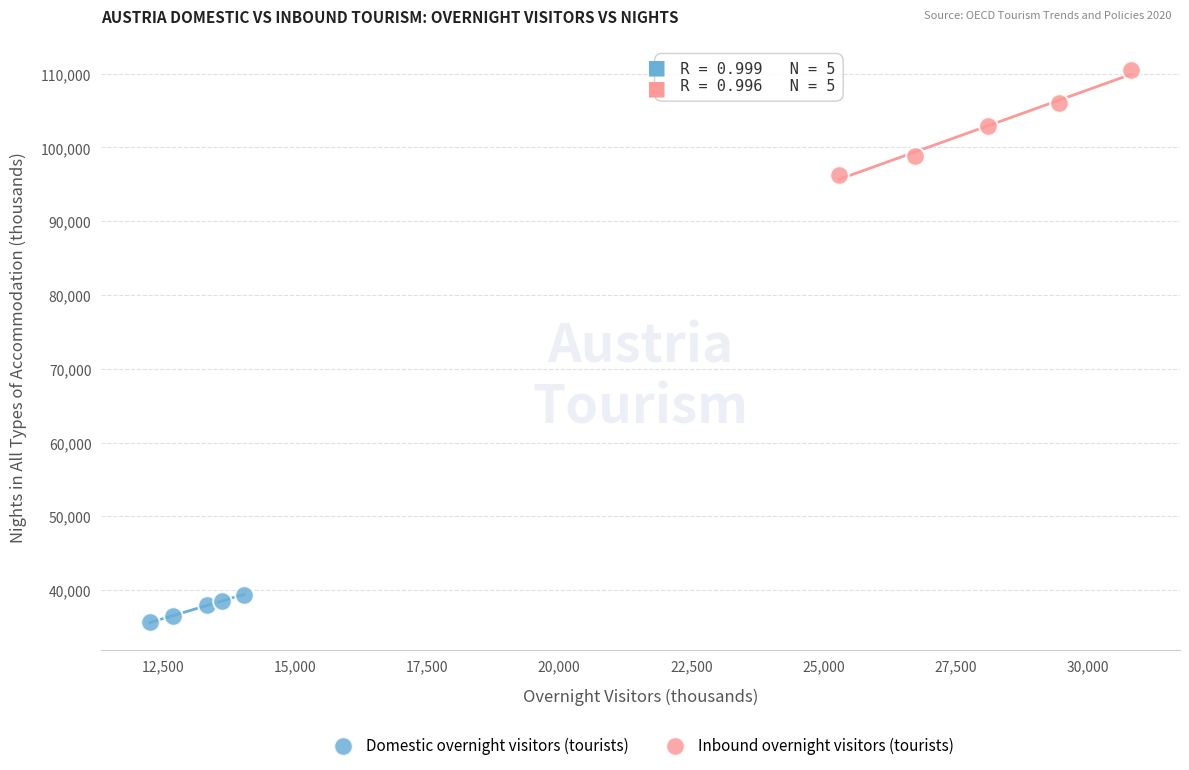

What are all the series names shown in the legend?

Domestic overnight visitors (tourists), Inbound overnight visitors (tourists)